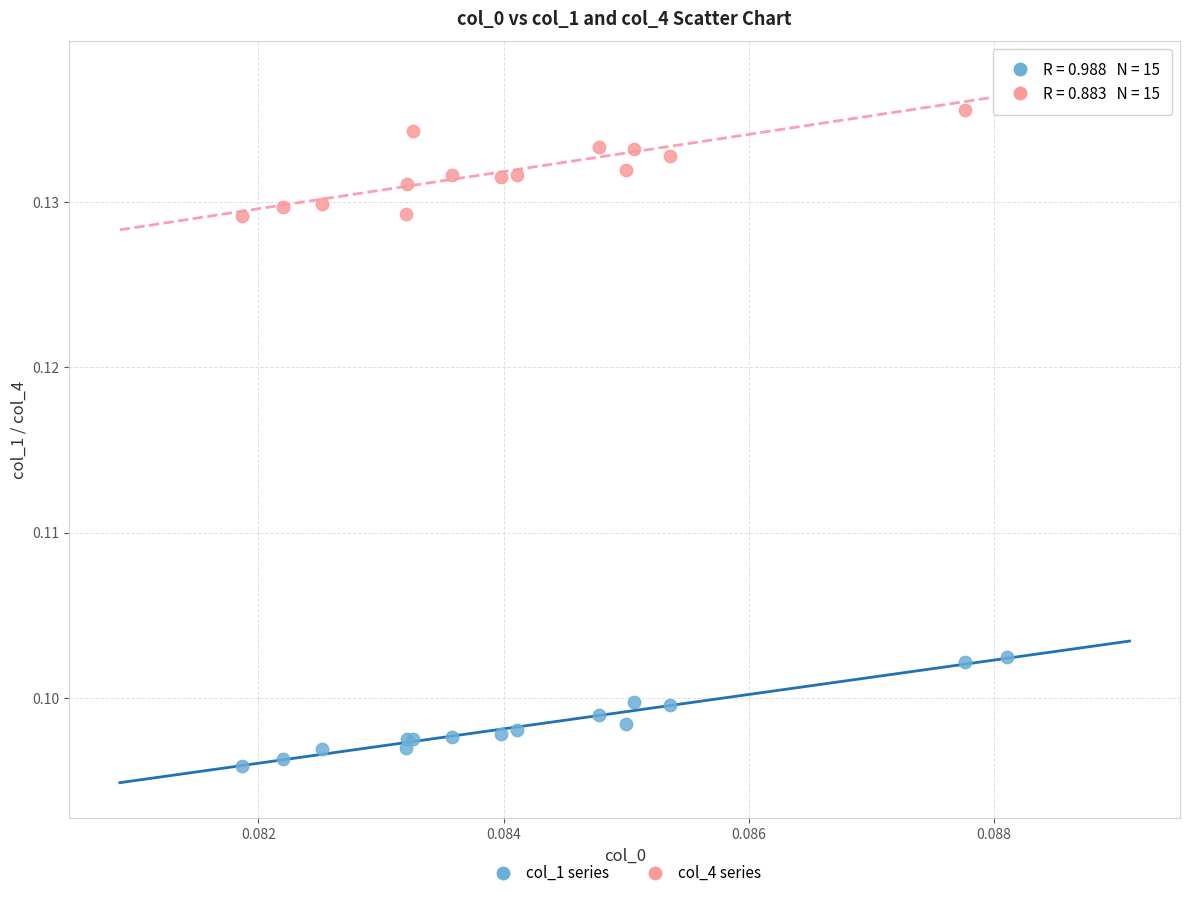

Which series reaches the minimum Y coordinate?

col_1 series